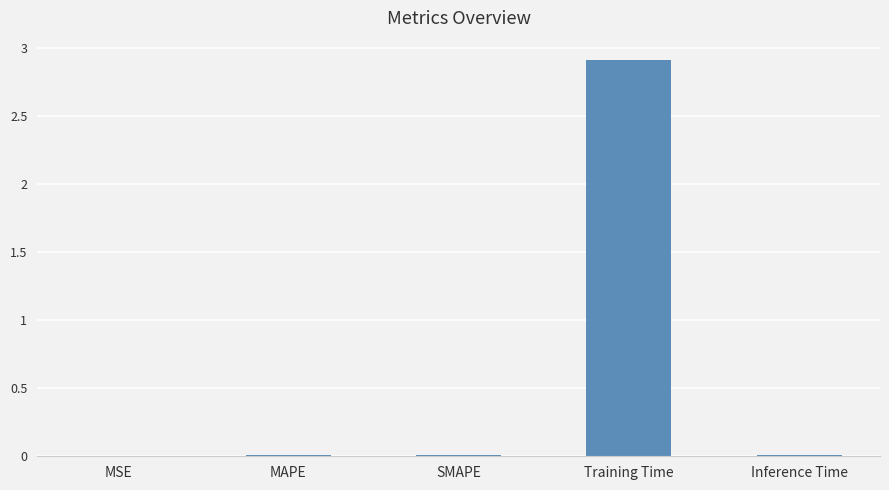

Are the bars horizontal?

No